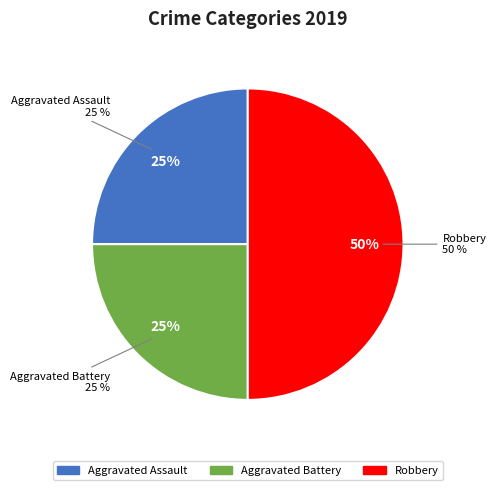

The Robbery slice represents 60% of the pie. True or false?

False